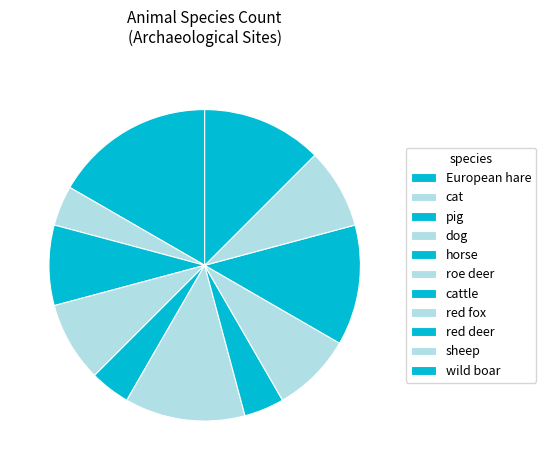

Is there any slice that represents more than half of the pie?

No